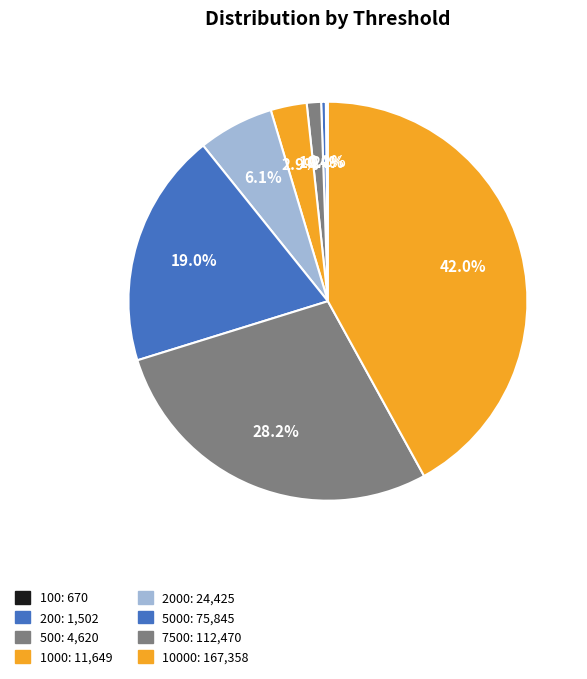

What is the smallest slice in the pie chart?

100